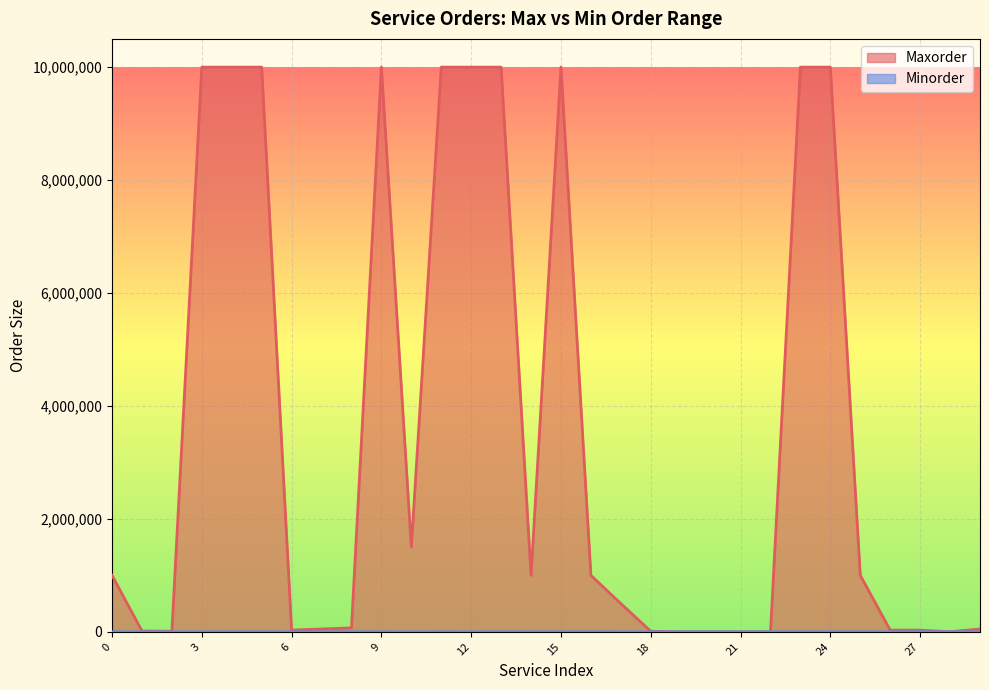

What is the difference between the Maxorder values at 29 and 6?

20000